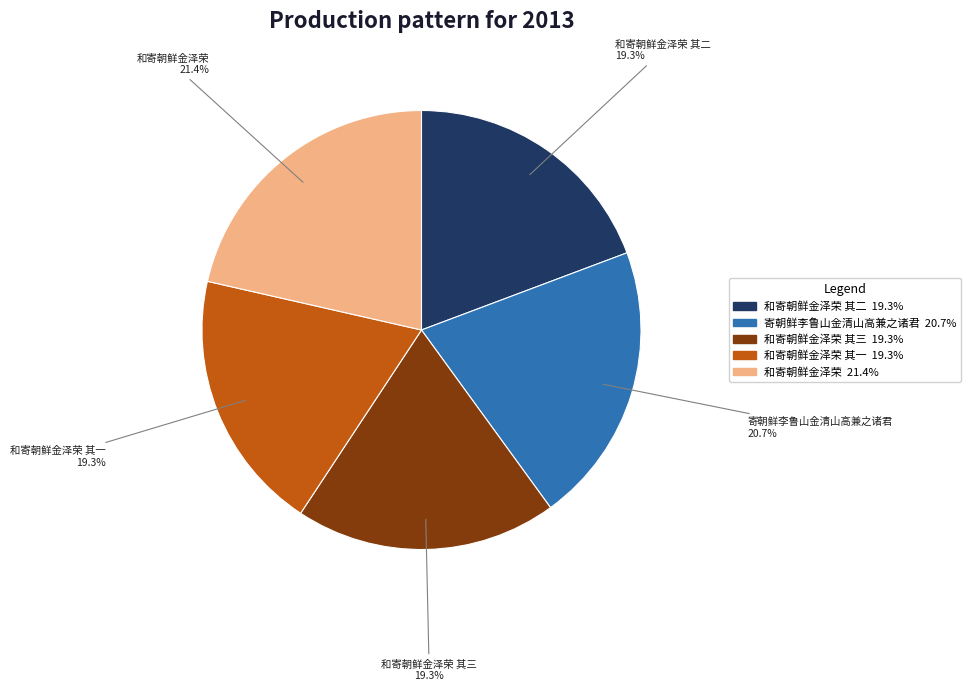

Does any single category account for the majority?

No